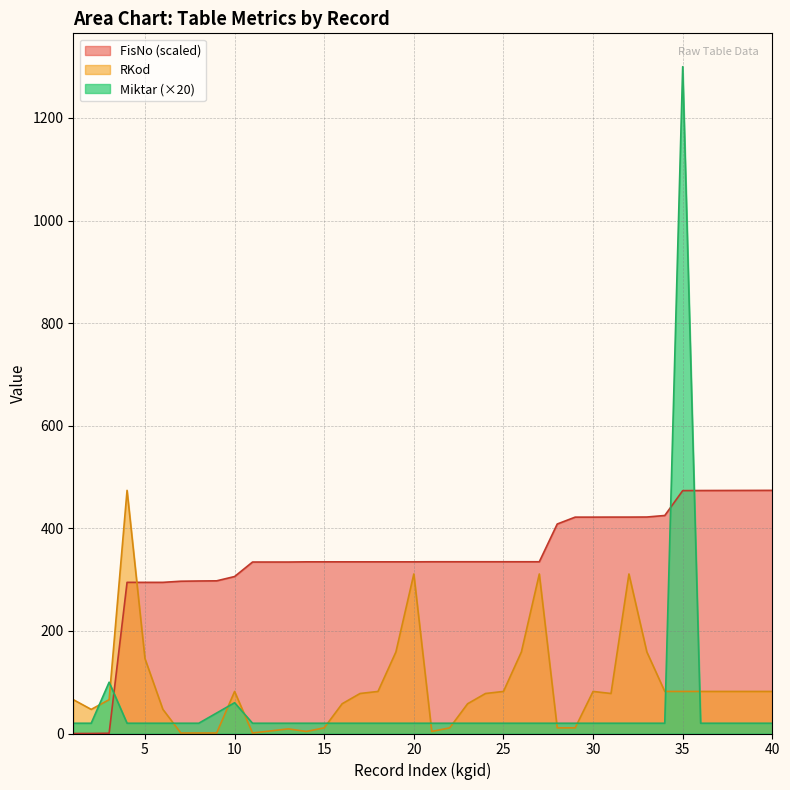

Is the value of RKod at 16 greater than the value of Miktar at 22?

Yes